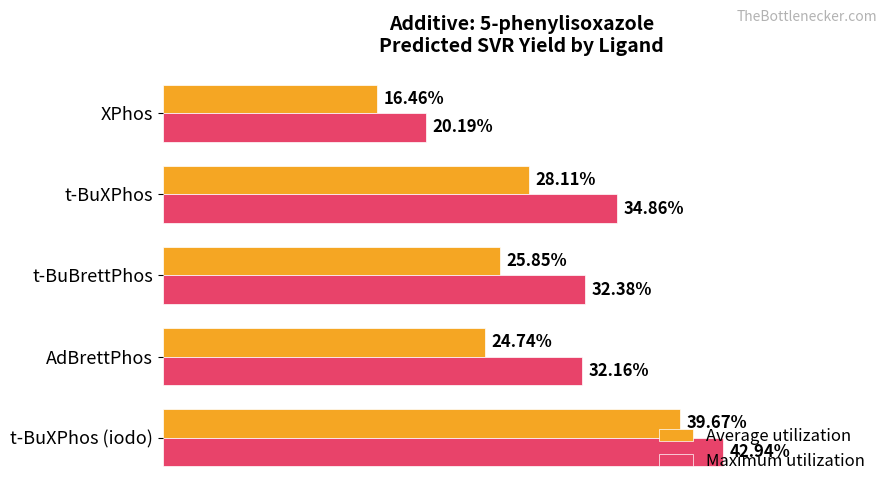

Is the value of Average utilization at XPhos greater than the value of Maximum utilization at t-BuXPhos?

No